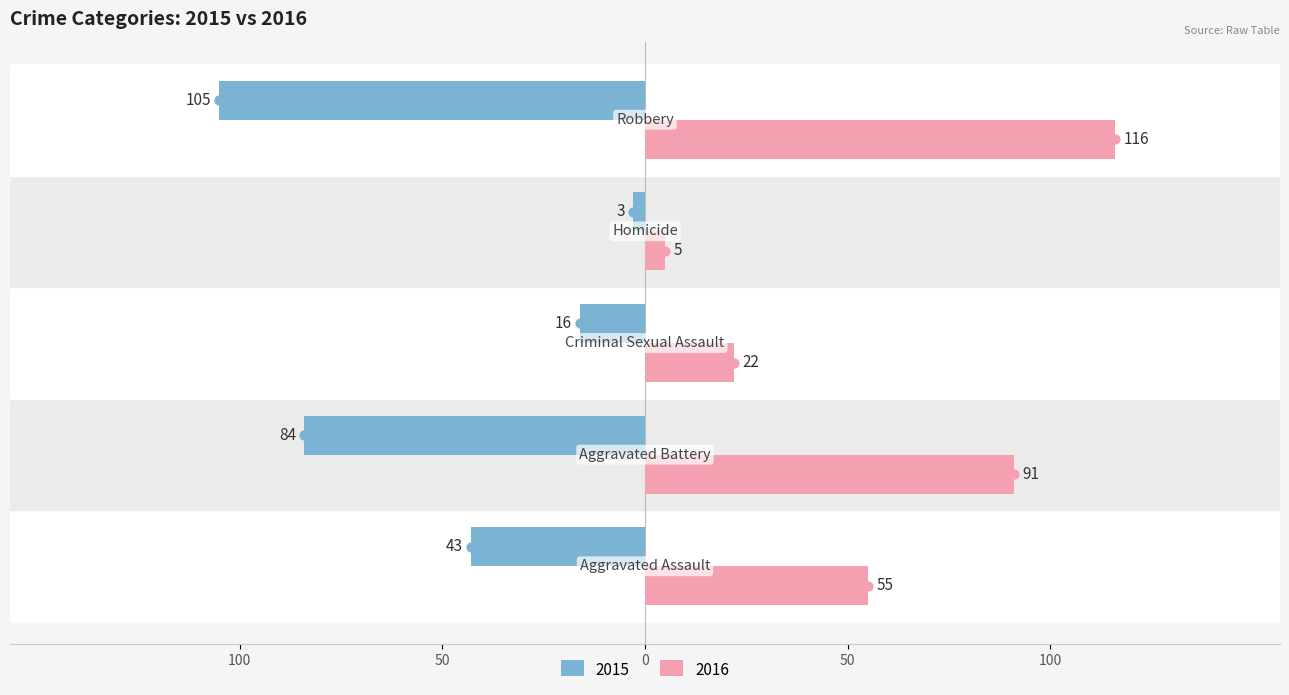

What is the value of the 2015 bar at the 2nd from the left?

-84